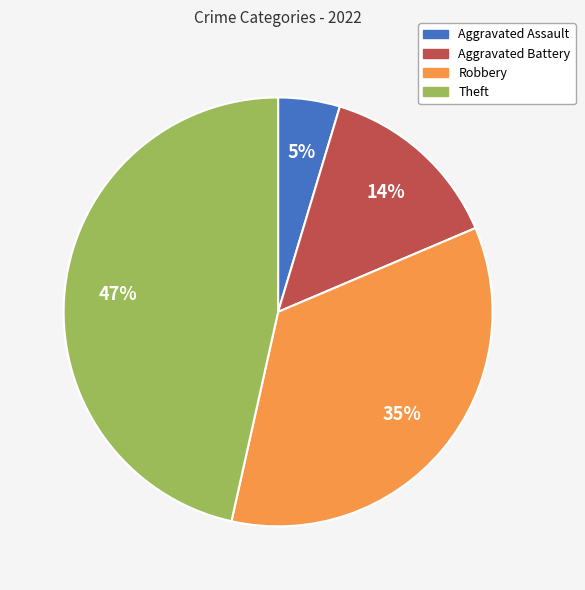

To the nearest percent, what is the combined percentage of Robbery and Aggravated Battery?

49%